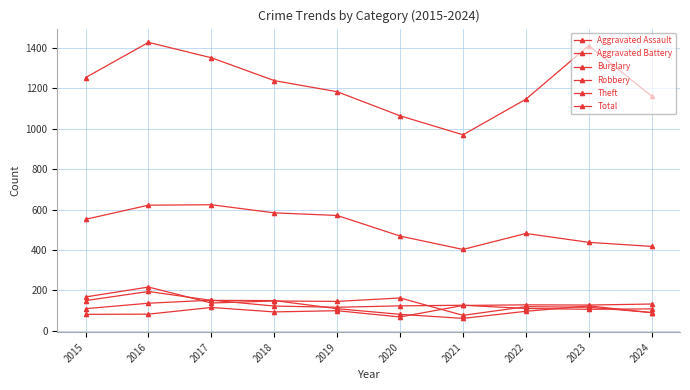

Which series has the largest total across all categories?

Total